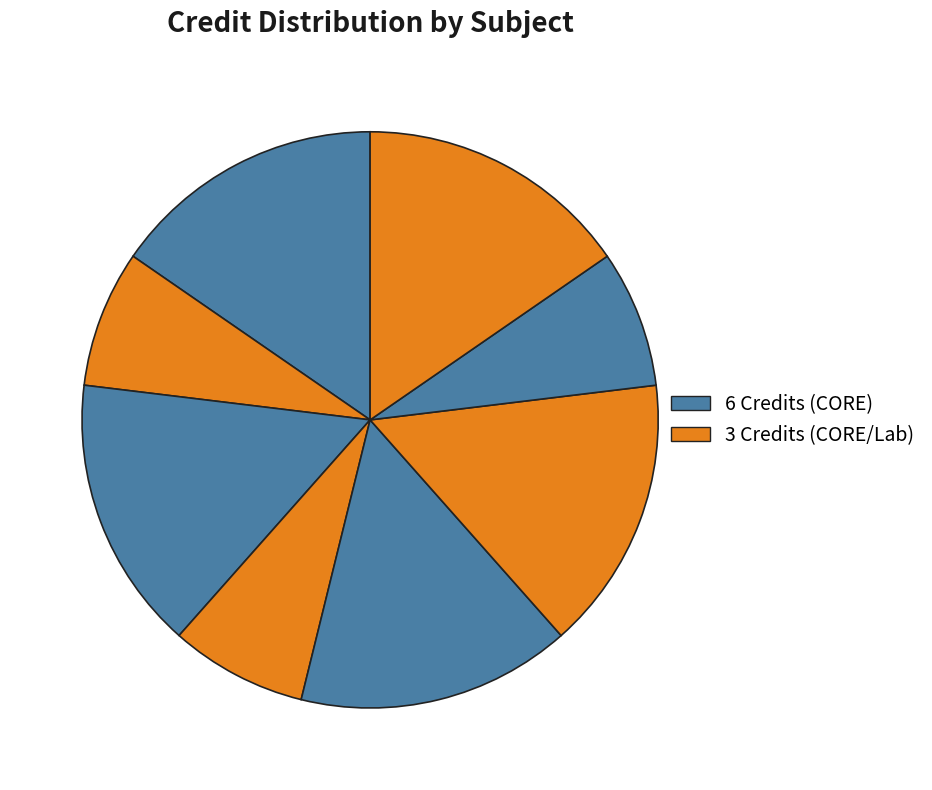

Is there a majority slice in this chart?

No